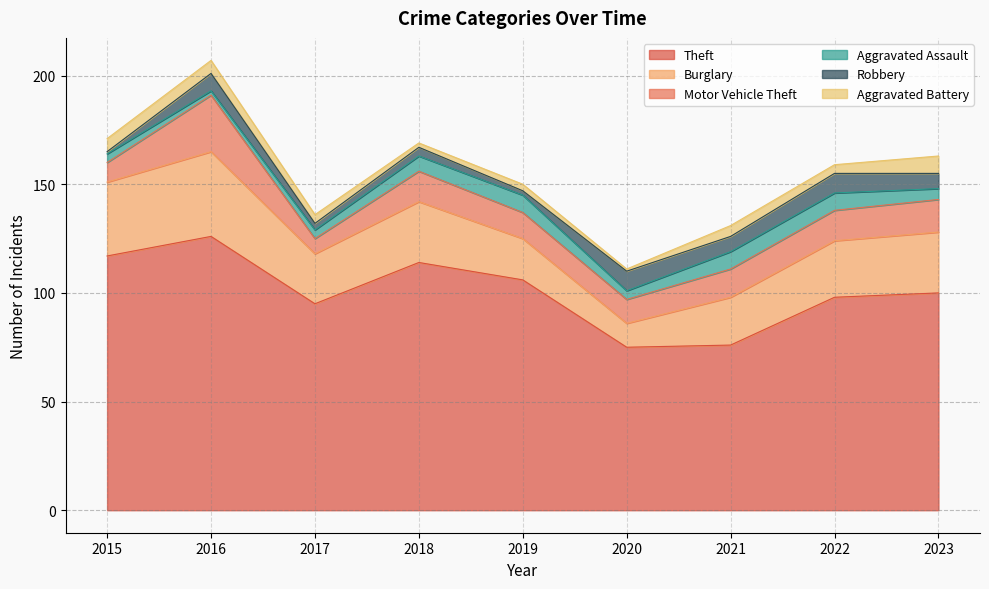

Rank the series at 2023 from highest to lowest value.

Theft, Burglary, Motor Vehicle Theft, Aggravated Battery, Robbery, Aggravated Assault